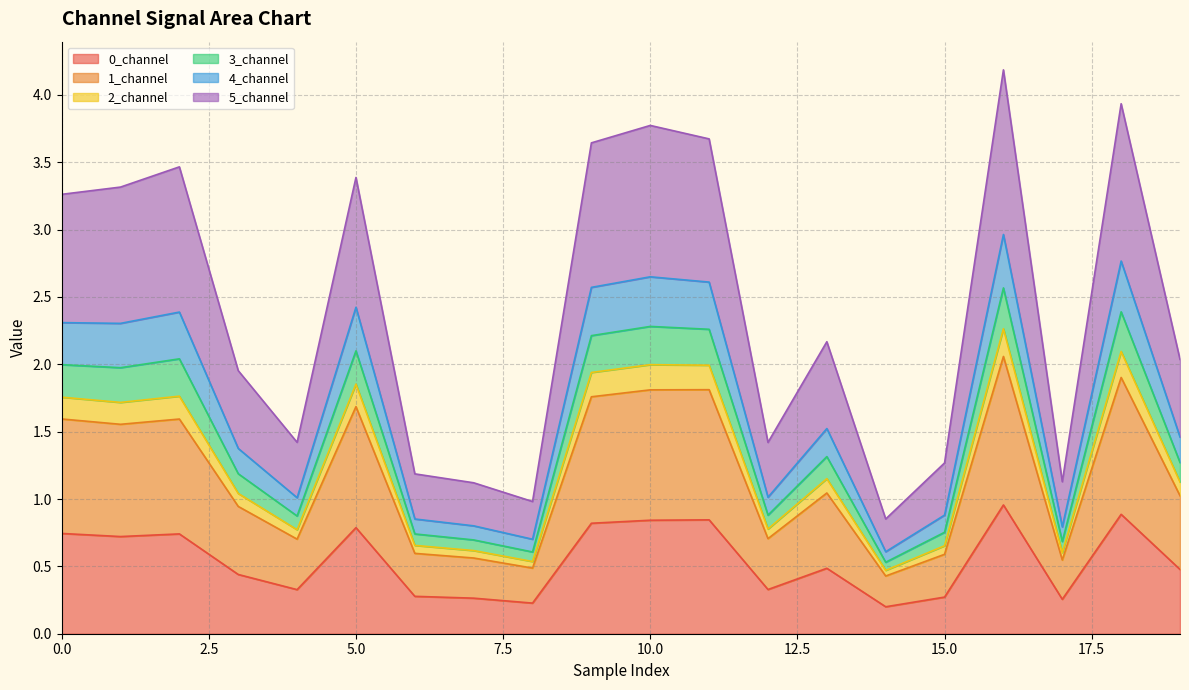

What is the value of the 0_channel point at the 20th from the left?

0.5